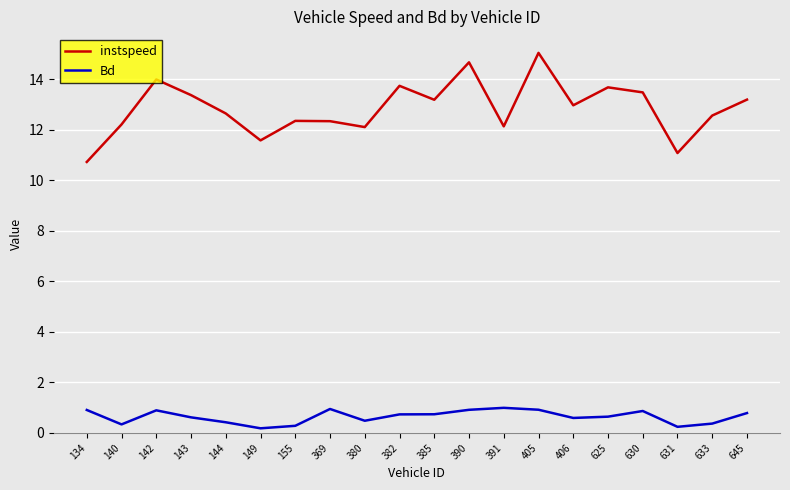

Is it true that instspeed equals 3.3 at 405?

False